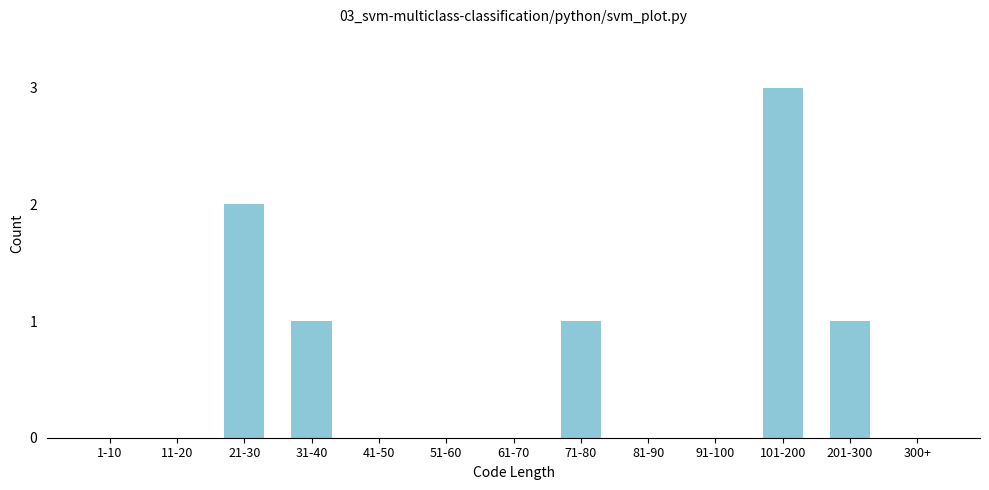

Reading left to right, extract all data points from this chart.

1-10=0	11-20=0	21-30=2	31-40=1	41-50=0	51-60=0	61-70=0	71-80=1	81-90=0	91-100=0	101-200=3	201-300=1	300+=0